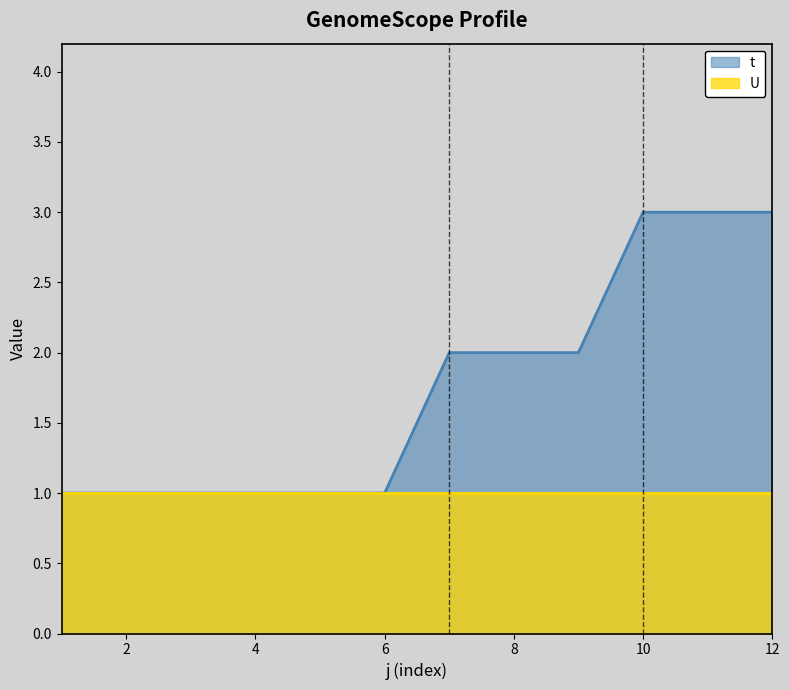

Reading left to right, what are all the values shown in this chart?

1=1	2=1	3=1	4=1	5=1	6=1	7=2	8=2	9=2	10=3	11=3	12=3